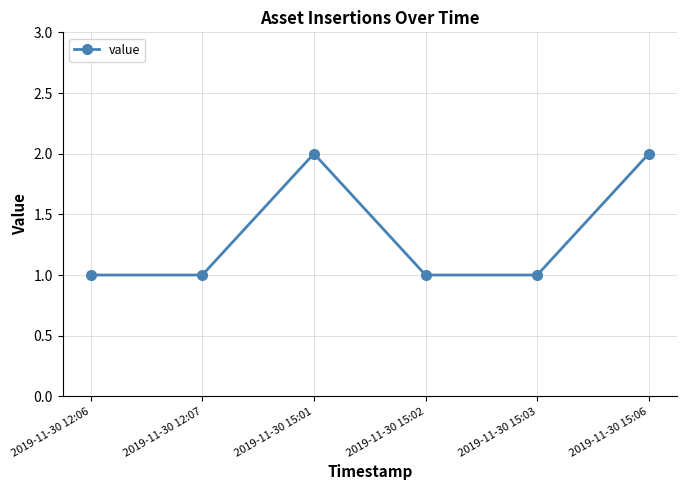

What is the minimum value shown in the chart?

1